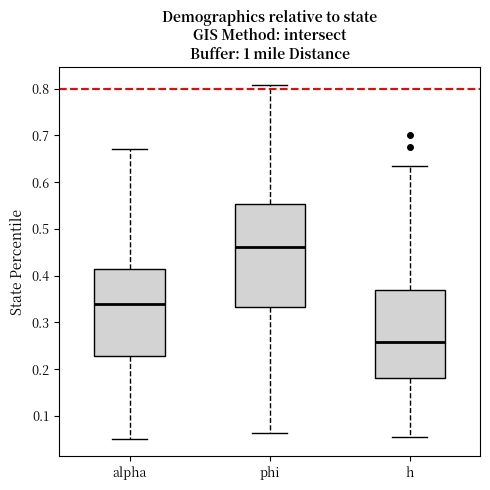

Reading left to right, read every box against the y-axis: the position of its median line, the range the box covers, and the ends of its whiskers. The values are not printed on the chart, so give them approximately, as read against the axis.

alpha: median 0.34, box 0.23 to 0.42, whiskers 0.05 to 0.67
phi: median 0.46, box 0.33 to 0.55, whiskers 0.06 to 0.81
h: median 0.26, box 0.18 to 0.37, whiskers 0.05 to 0.63